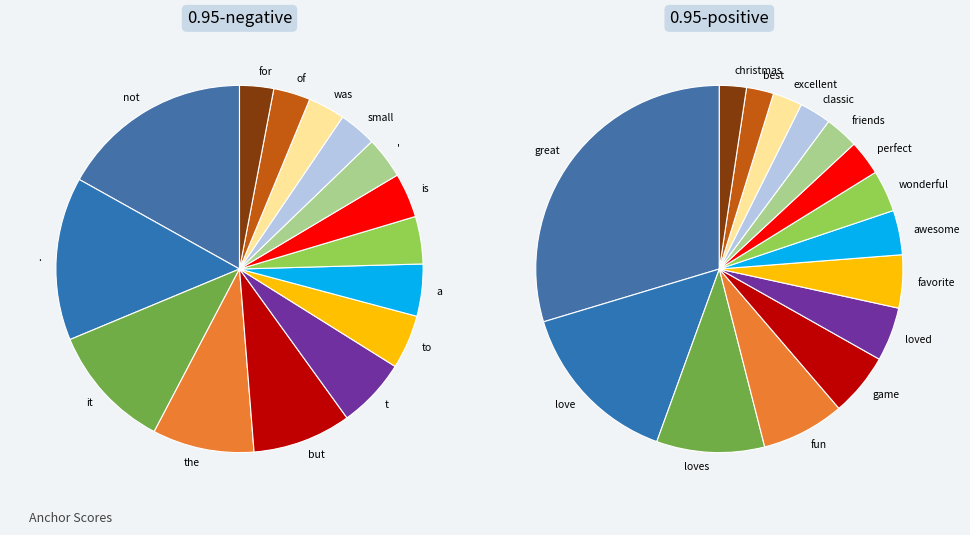

To the nearest percent, what percentage of the pie is 1?

14%